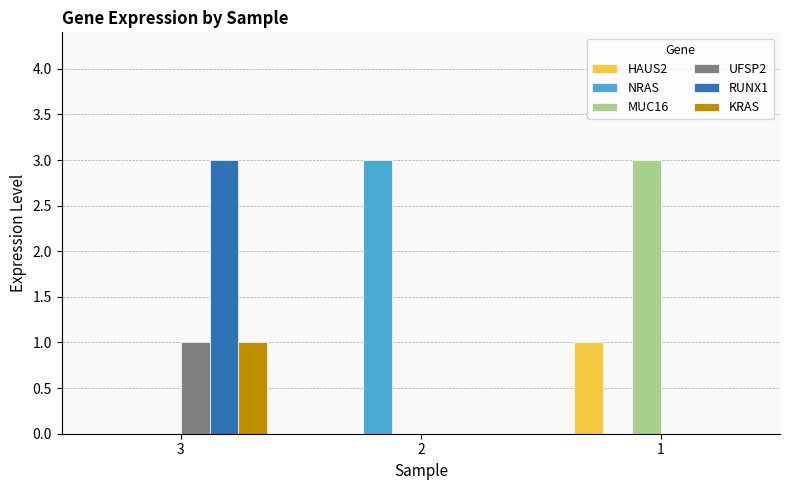

True or false: MUC16 has a value of 3 at 1.

True